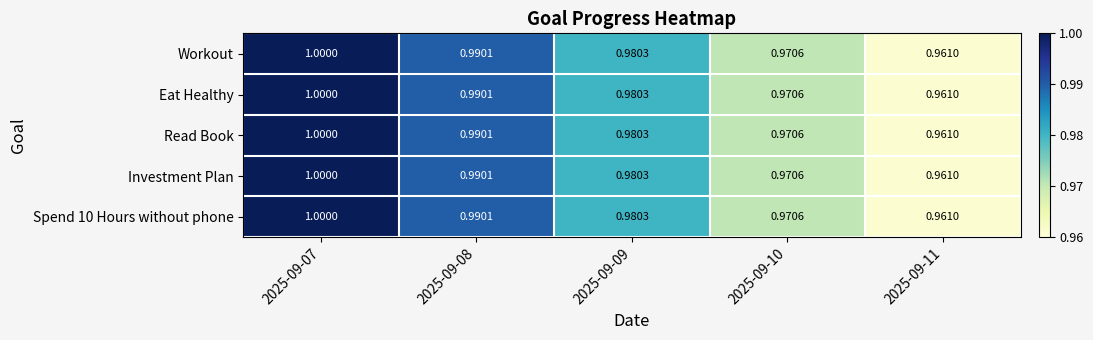

Rank the series at 2025-09-10 from highest to lowest value.

Workout, Eat Healthy, Read Book, Investment Plan, Spend 10 Hours without phone